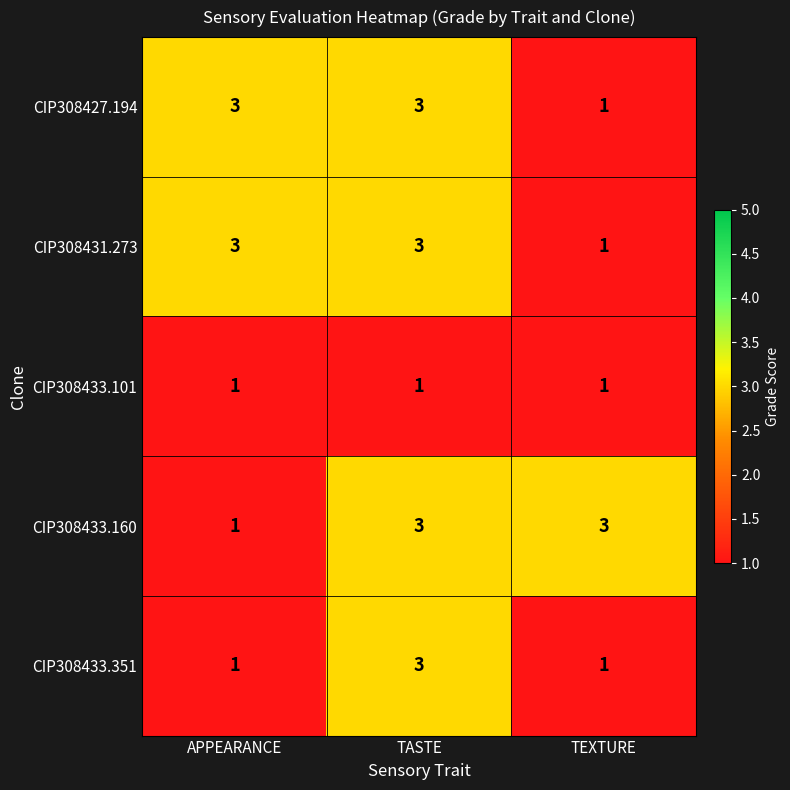

At which label does CIP308433.351 reach its peak?

TASTE